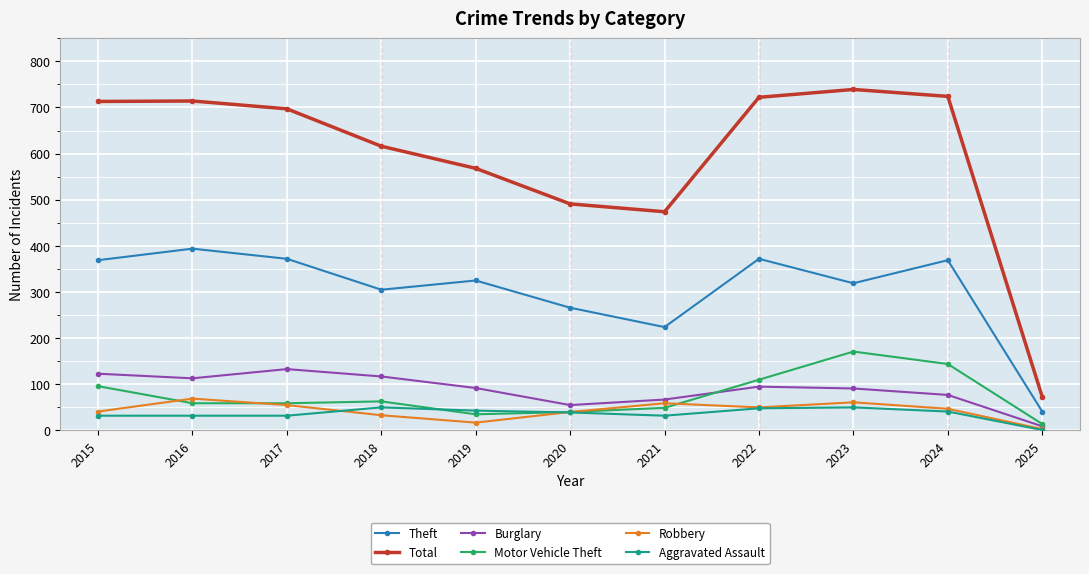

True or false: Robbery has more than 1 interior local peaks.

True